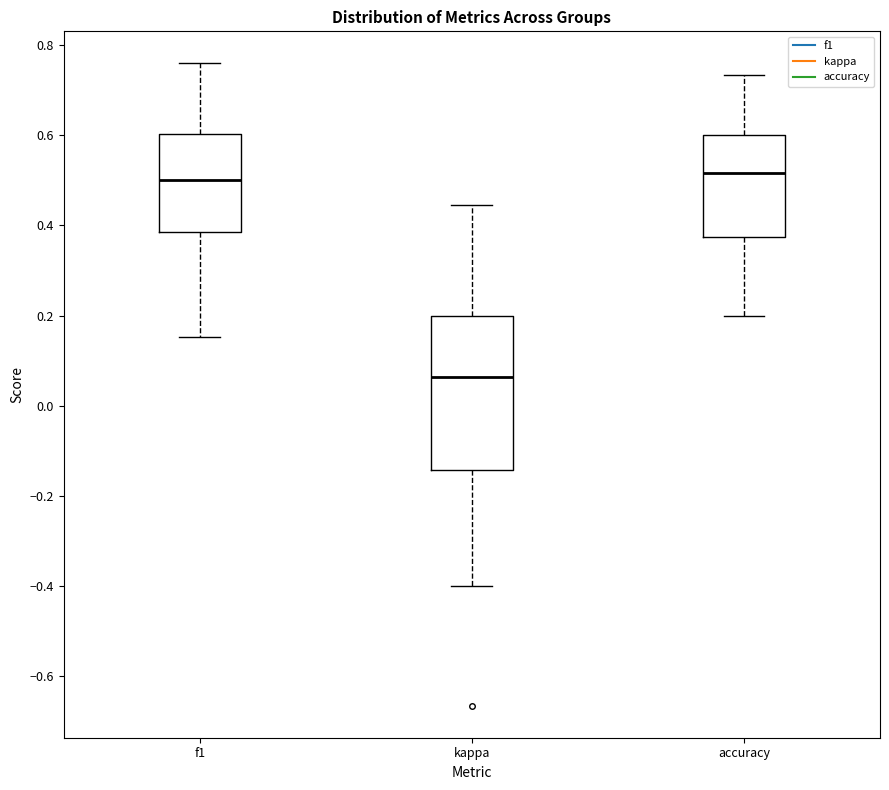

Reading left to right, transcribe this box plot: for each box, give where its median line is, the range the box spans, and where its two whiskers end, as read against the y-axis. The values are not printed on the chart, so give them approximately, as read against the axis.

f1: median 0.50, box 0.38 to 0.60, whiskers 0.16 to 0.76
kappa: median 0.06, box -0.14 to 0.20, whiskers -0.40 to 0.44
accuracy: median 0.52, box 0.38 to 0.60, whiskers 0.20 to 0.74